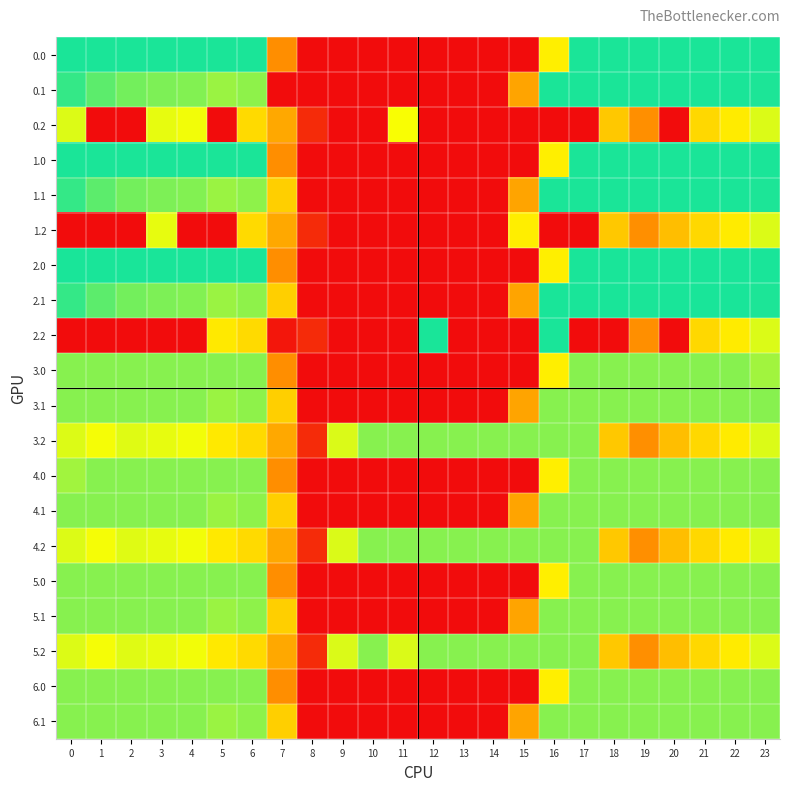

Count the number of data series in this chart.

20